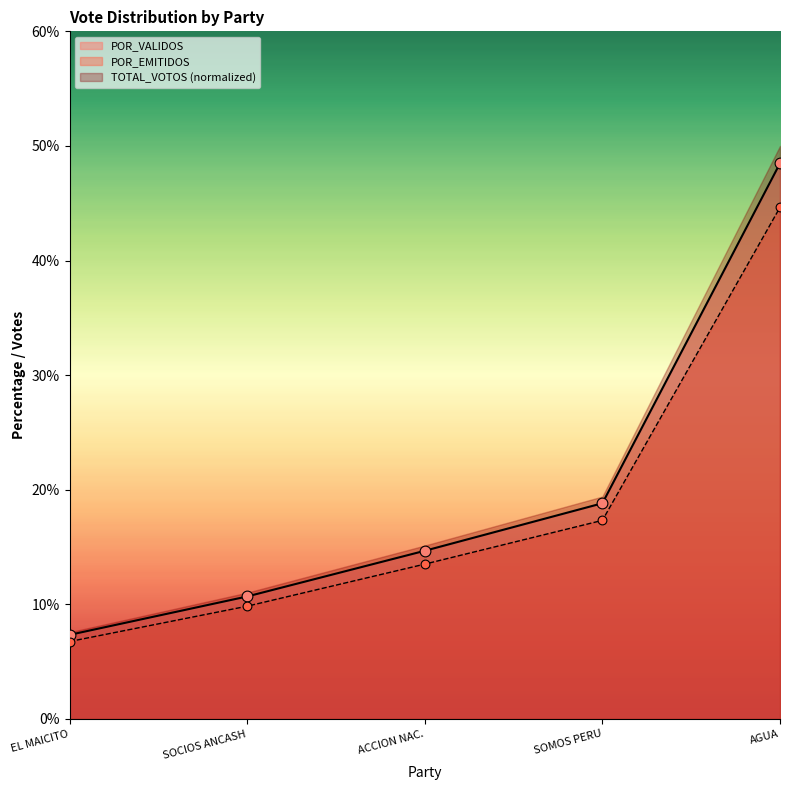

Which series reaches the maximum Y coordinate?

TOTAL_VOTOS